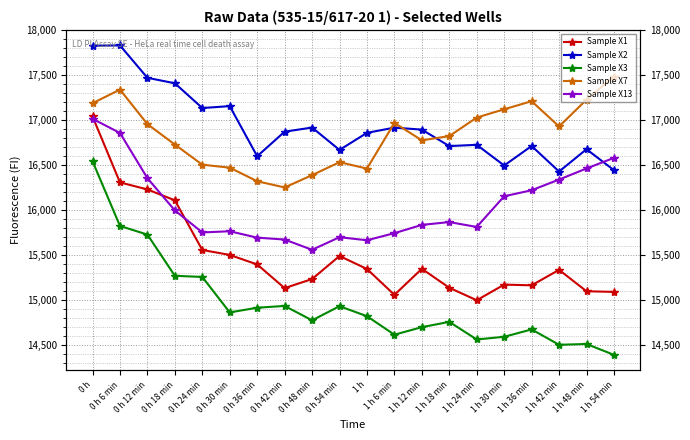

List the labels in order of Sample X13 value, largest first.

0 h, 0 h 6 min, 1 h 54 min, 1 h 48 min, 0 h 12 min, 1 h 42 min, 1 h 36 min, 1 h 30 min, 0 h 18 min, 1 h 18 min, 1 h 12 min, 1 h 24 min, 0 h 30 min, 0 h 24 min, 1 h 6 min, 0 h 54 min, 0 h 36 min, 0 h 42 min, 1 h, 0 h 48 min